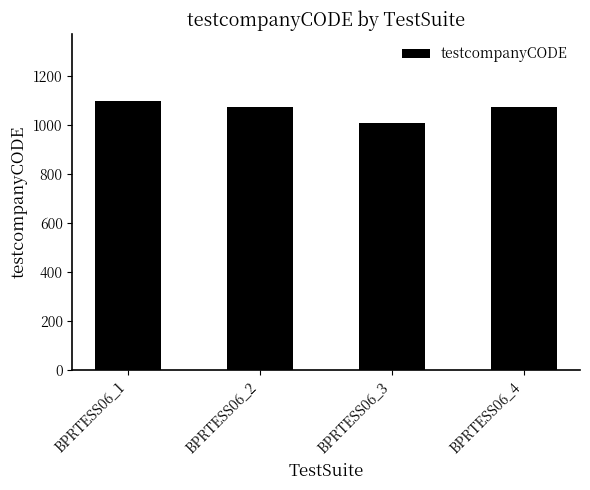

The value at BPRTESS06_2 is 1831. True or false?

False